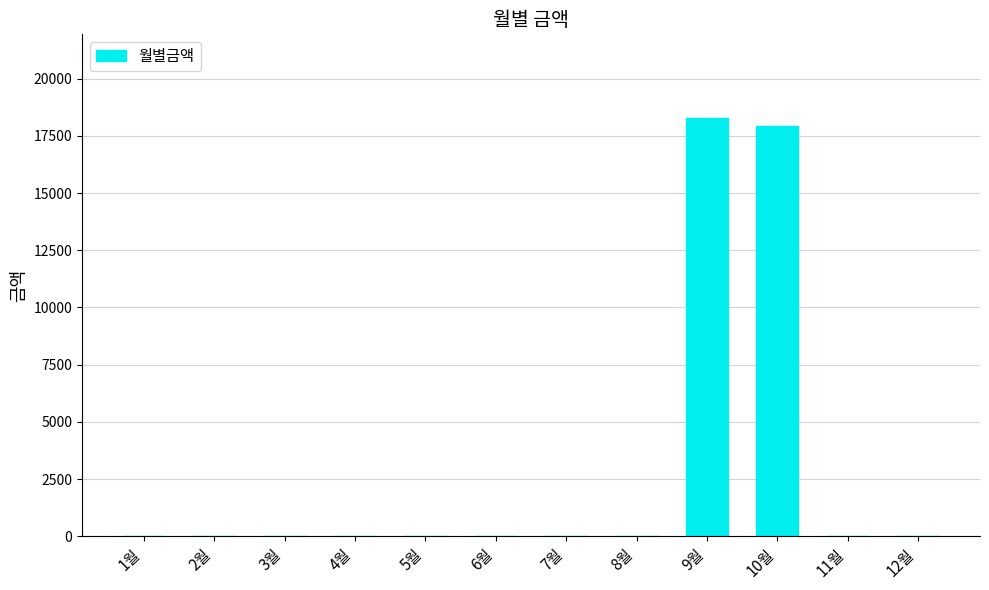

Reading left to right, extract all data points from this chart.

0	0	0	0	0	0	0	0	18280	17940	0	0